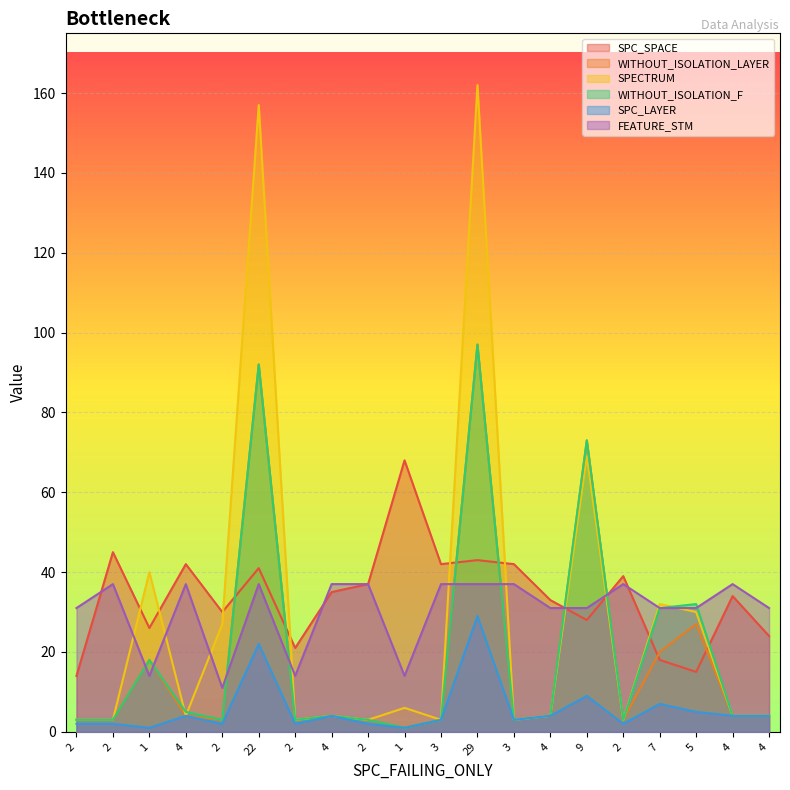

How many values in the FEATURE_STM series are below 37?

10